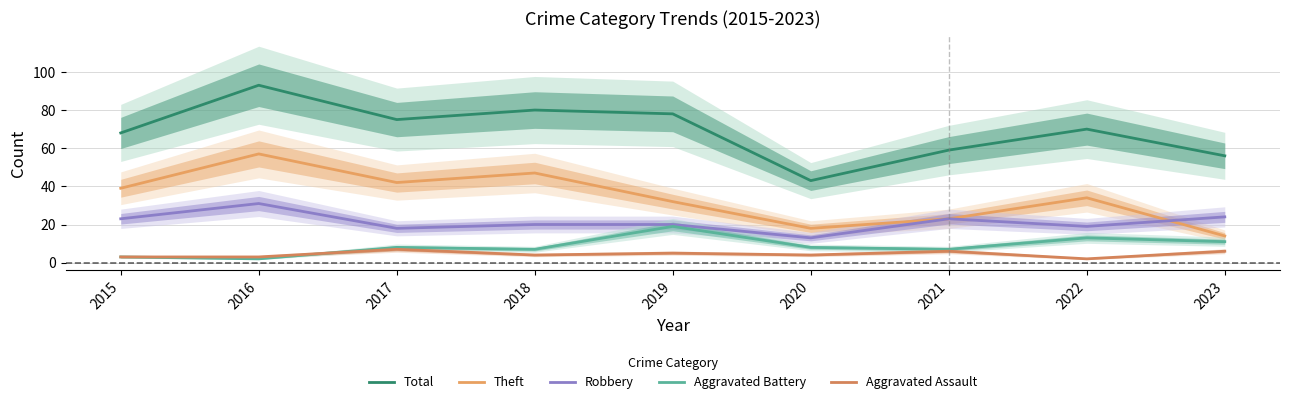

At which label does Theft first exceed 34?

2015